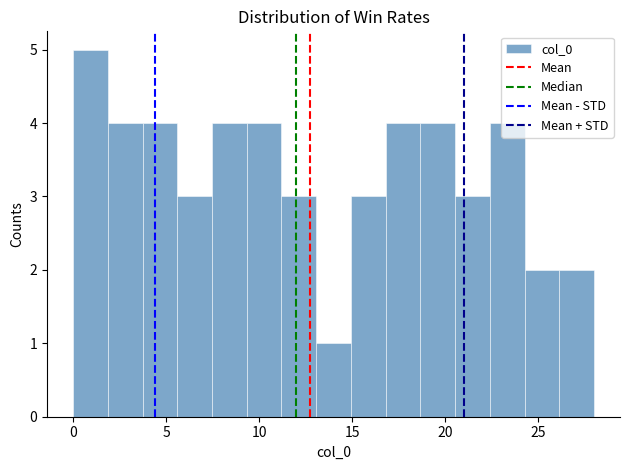

Around what value on the x-axis is the tallest bar? Give the approximate position of its centre, as read against the axis.

1.0